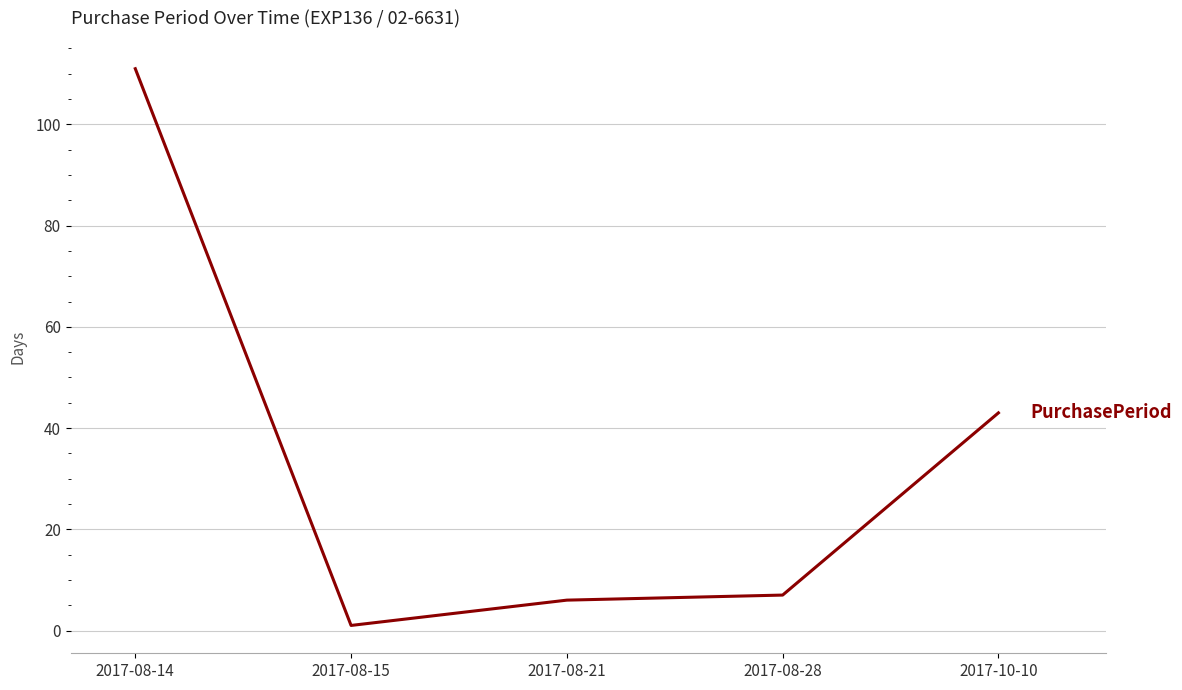

The chart shows a value of 111 at 2017-08-14. True or false?

True